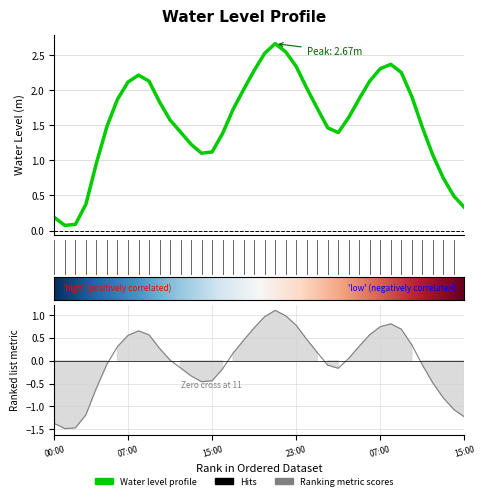

True or false: the data shows 0.3 at 15:00.

True